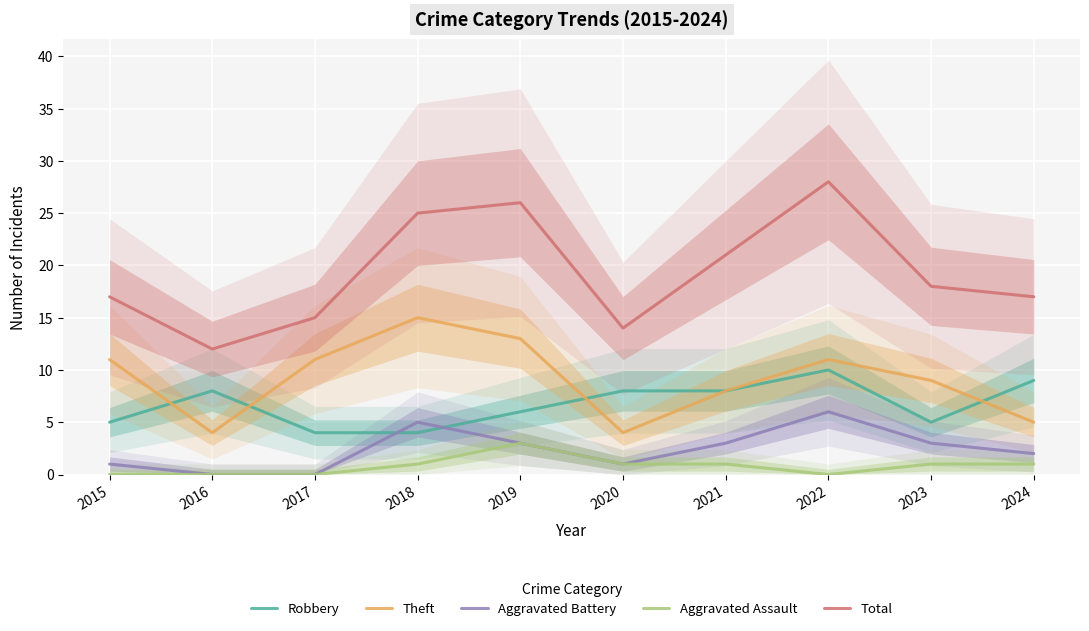

Reading left to right, transcribe all the data shown in this chart.

Robbery: 2015=5	2016=8	2017=4	2018=4	2019=6	2020=8	2021=8	2022=10	2023=5	2024=9
Theft: 2015=11	2016=4	2017=11	2018=15	2019=13	2020=4	2021=8	2022=11	2023=9	2024=5
Aggravated Battery: 2015=1	2016=0	2017=0	2018=5	2019=3	2020=1	2021=3	2022=6	2023=3	2024=2
Aggravated Assault: 2015=0	2016=0	2017=0	2018=1	2019=3	2020=1	2021=1	2022=0	2023=1	2024=1
Total: 2015=17	2016=12	2017=15	2018=25	2019=26	2020=14	2021=21	2022=28	2023=18	2024=17